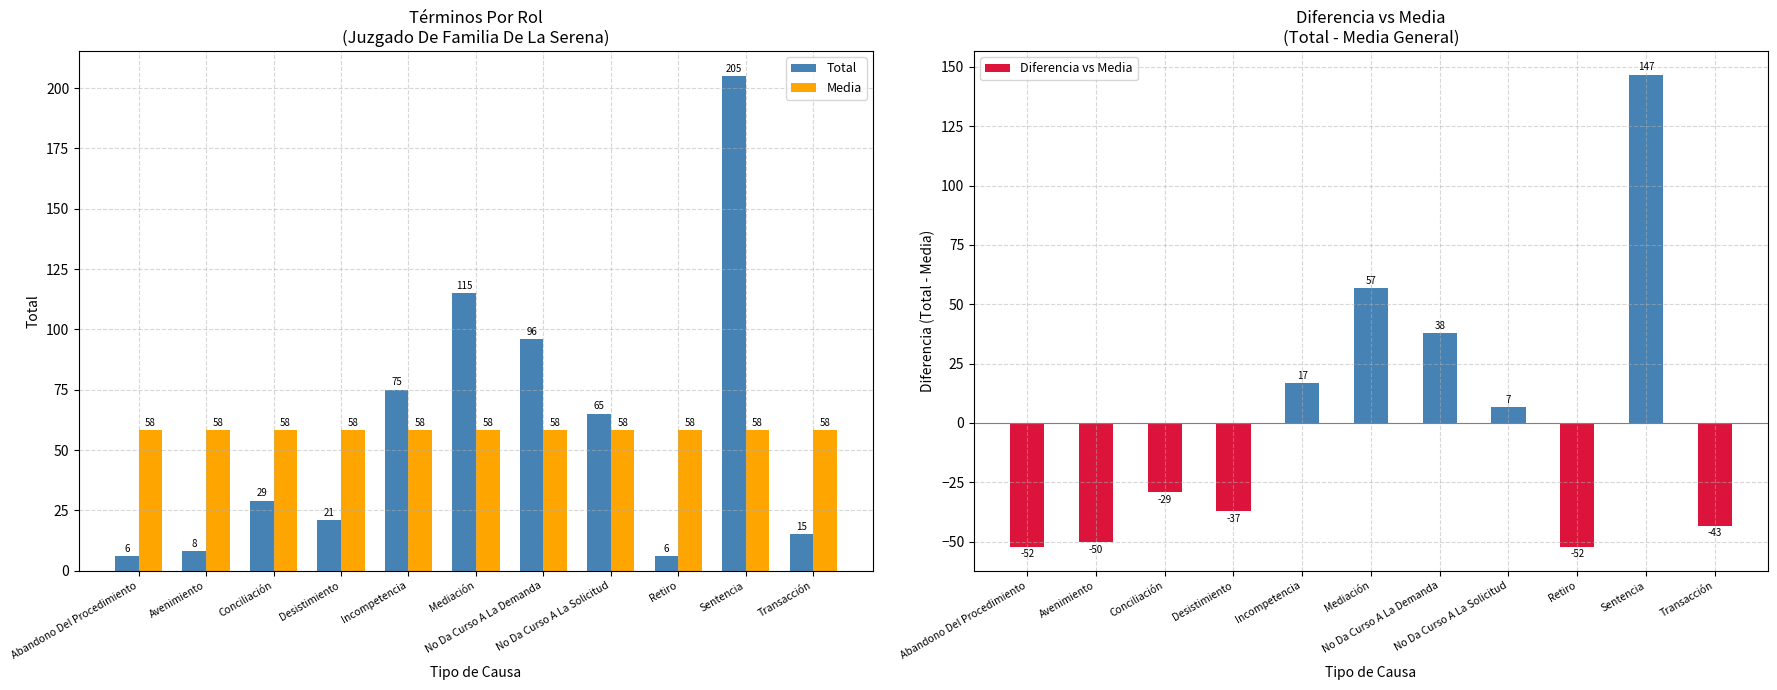

True or false: Media has a value of 19.5 at Abandono Del Procedimiento.

False